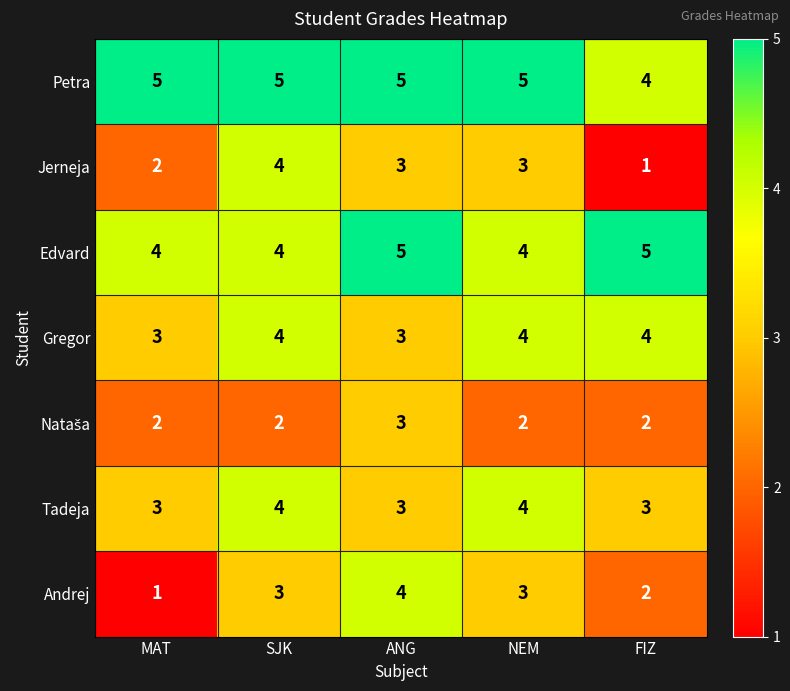

Count the Tadeja values in the range 3 to 4.

5